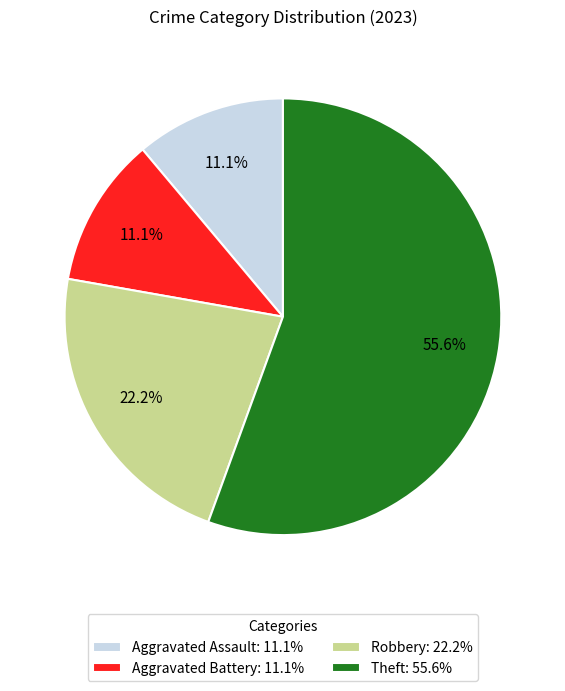

Count the number of slices in the pie.

4